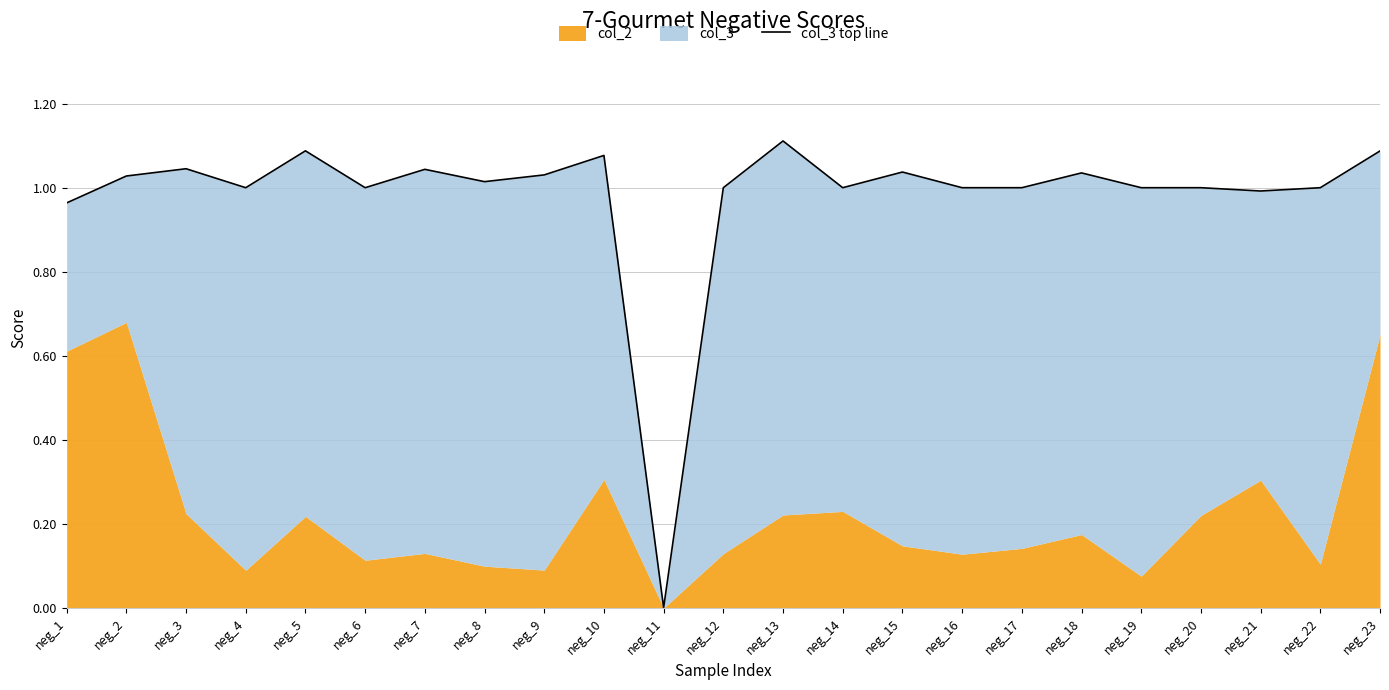

Reading right to left, what are all the values shown in this chart?

1.1	1.0	1.0	1.0	1.0	1.0	1.0	1.0	1.0	1.0	1.1	1.0	0.0	1.1	1.0	1.0	1.0	1.0	1.1	1.0	1.0	1.0	1.0